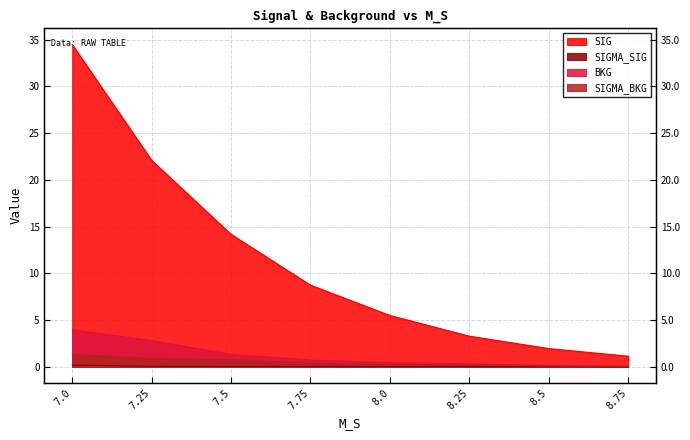

True or false: SIGMA_BKG and BKG intersect in this chart.

False